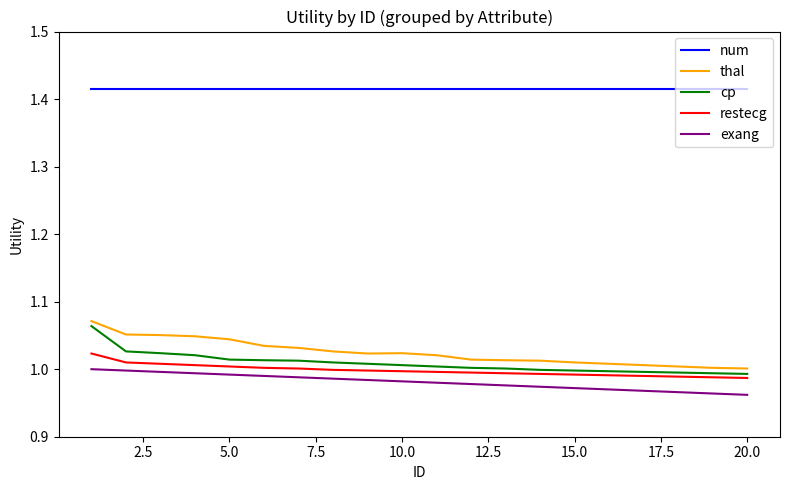

Which series has the largest total across all categories?

num